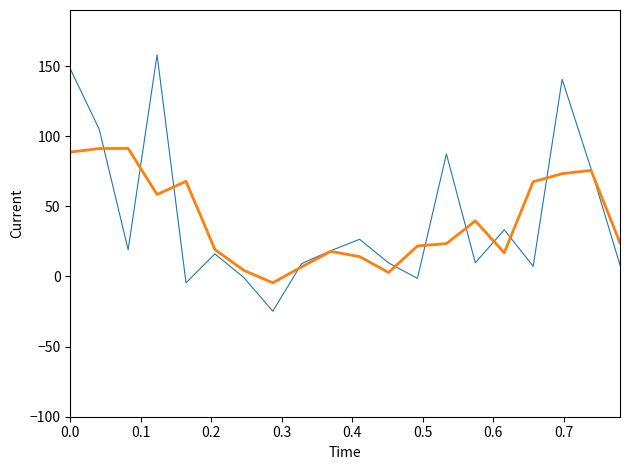

What is the greatest value displayed?

158.1